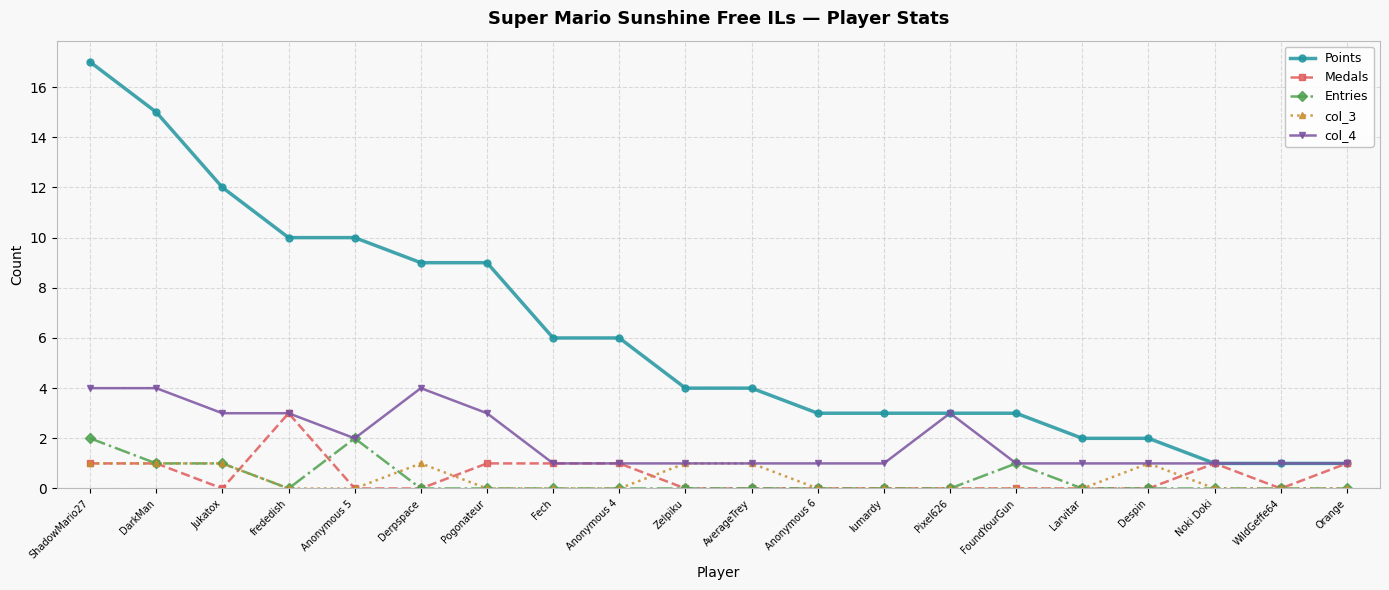

How many categories are shown in the chart?

20